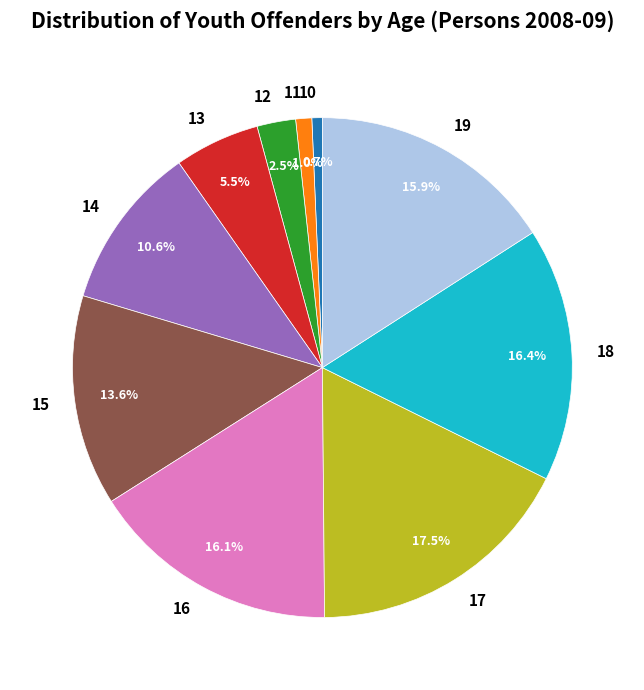

The 14 slice represents 21% of the pie. True or false?

False